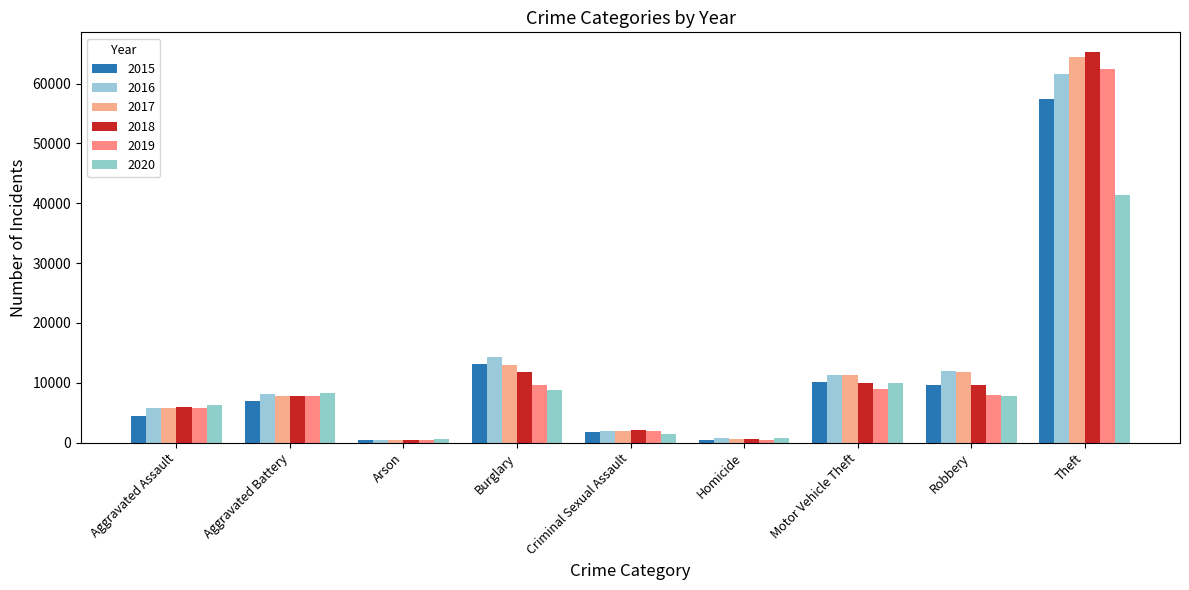

What is the sum of the 2015 values at Theft and Robbery?

66991